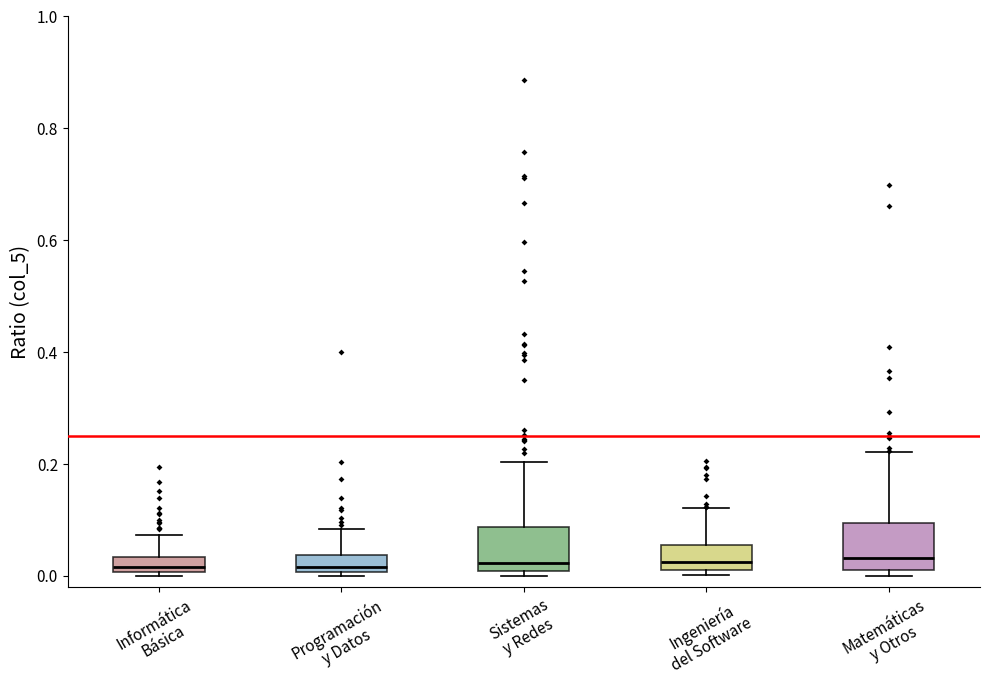

Where is the lower edge of the box for Informática Básica on the y-axis? The values are not printed on the chart, so give them approximately, as read against the axis.

0.00